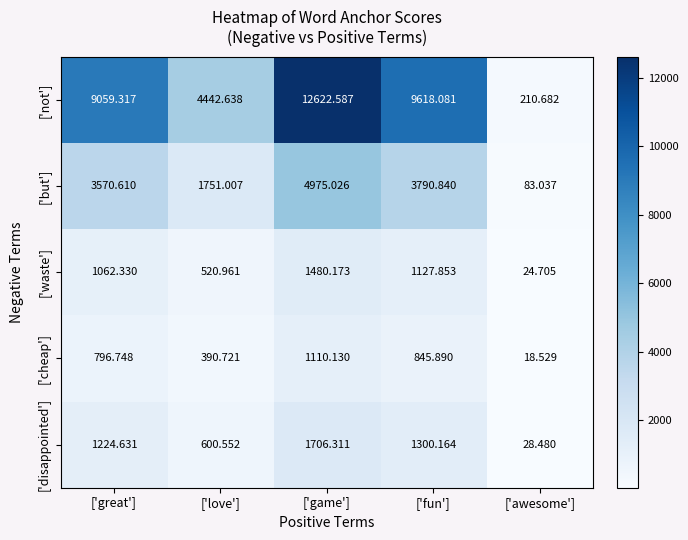

At which category is the sum across all series the highest?

['game']